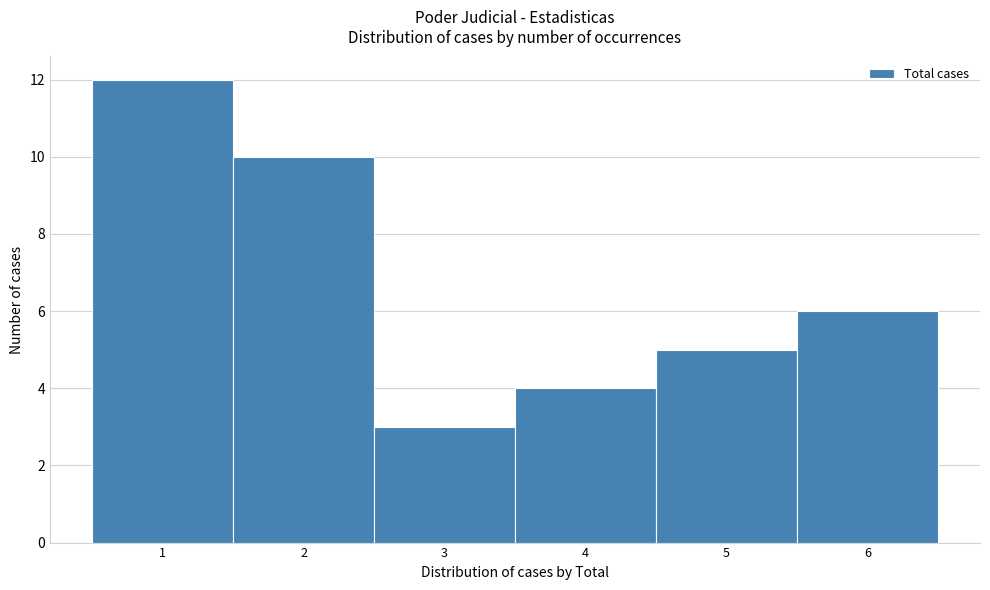

Reading left to right, list every bar in this chart as the range it spans on the x-axis followed by its height. The values are not printed on the chart, so give them approximately, as read against the axis.

0.5 to 1.5: 12
1.5 to 2.5: 10
2.5 to 3.5: 3
3.5 to 4.5: 4
4.5 to 5.5: 5
5.5 to 6.5: 6